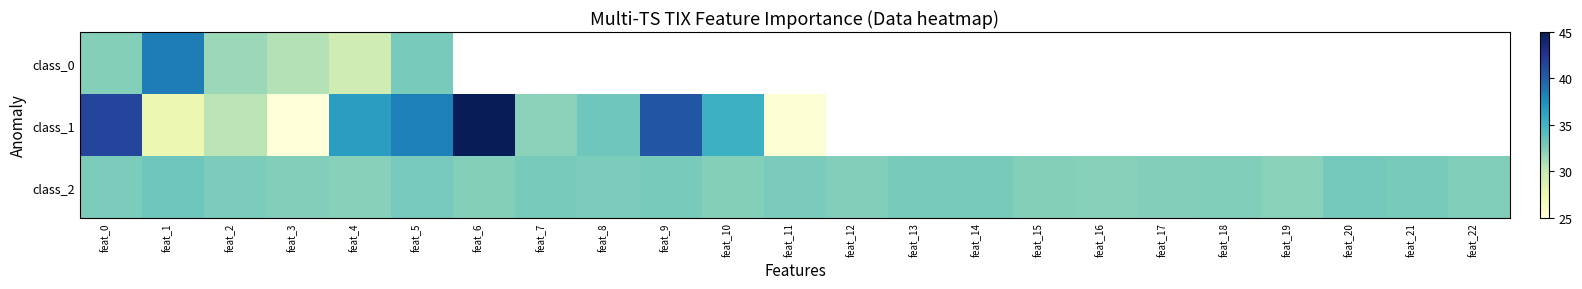

What is the total value across all series at feat_0?

106.3